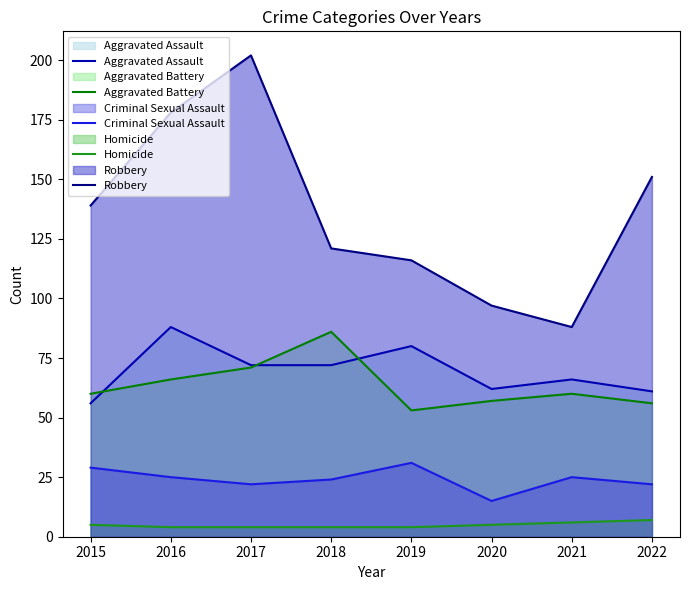

True or false: Aggravated Assault and Criminal Sexual Assault intersect in this chart.

False